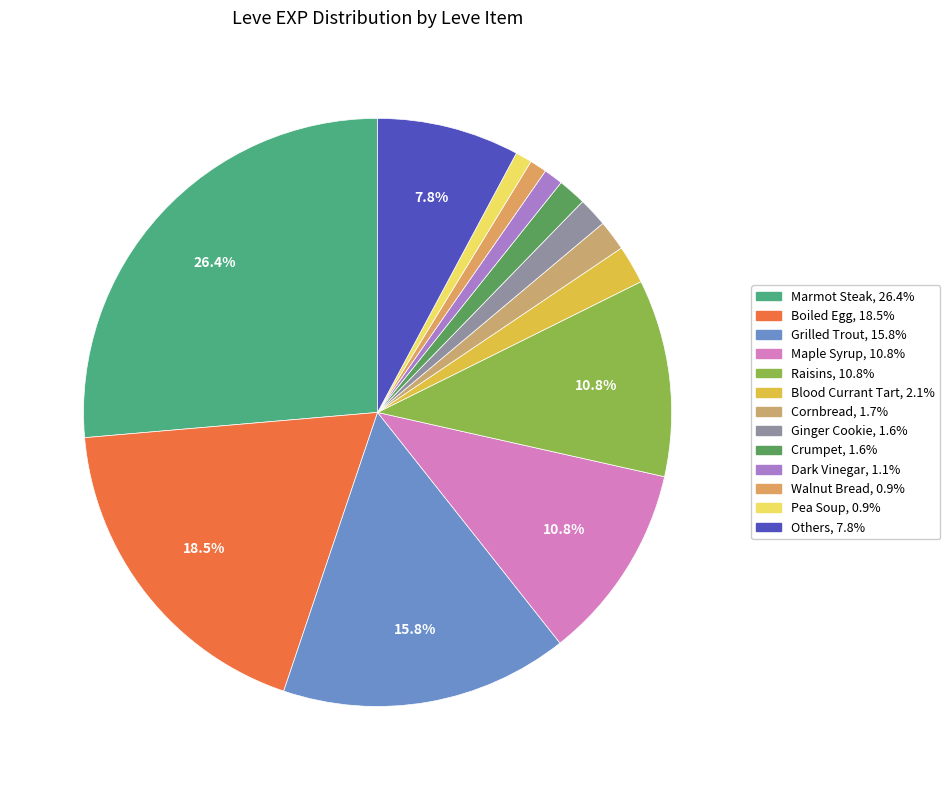

How many slices are in this pie chart?

13